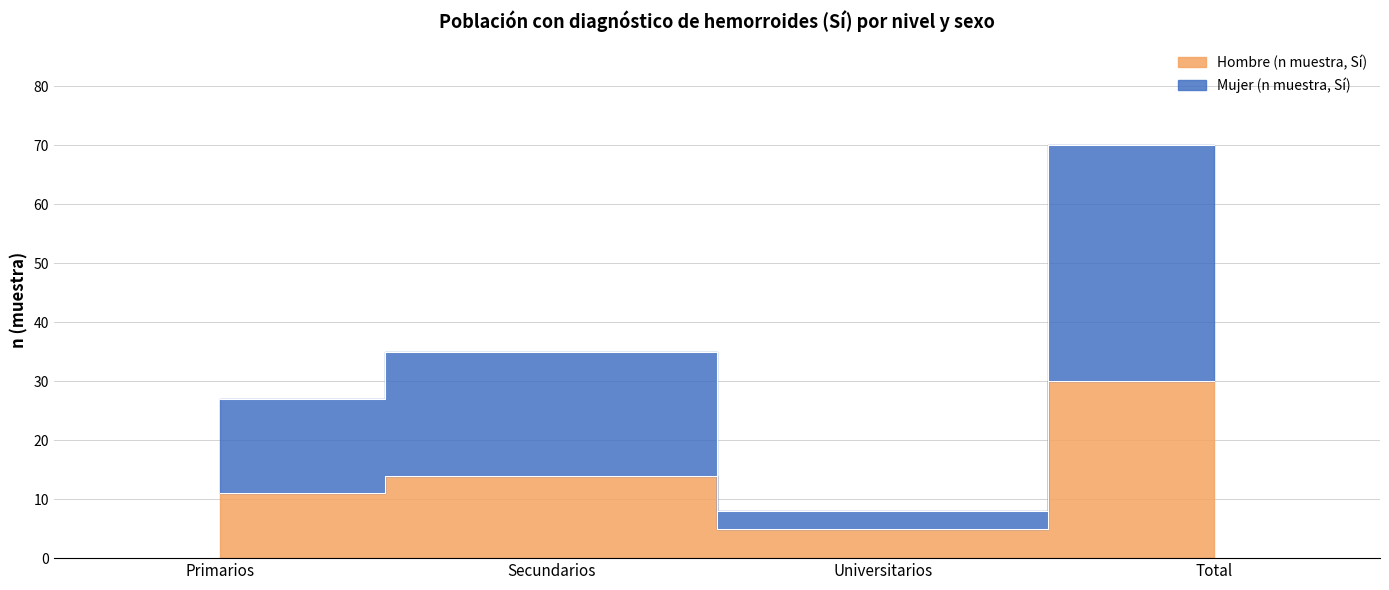

Rank the series by their maximum value, from lowest to highest.

Hombre (n muestra, Sí), Mujer (n muestra, Sí)